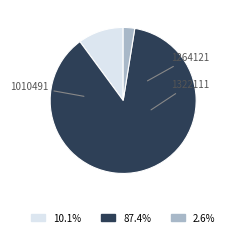

How many slices are in this pie chart?

3